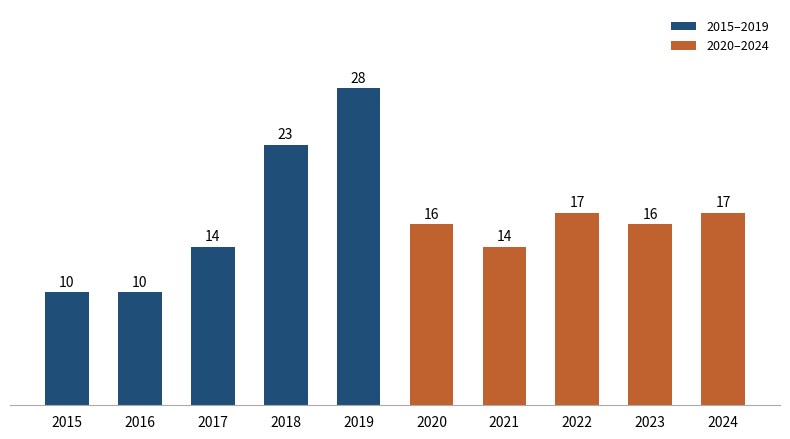

The 2020–2024 series shows 24 at 2022. True or false?

False